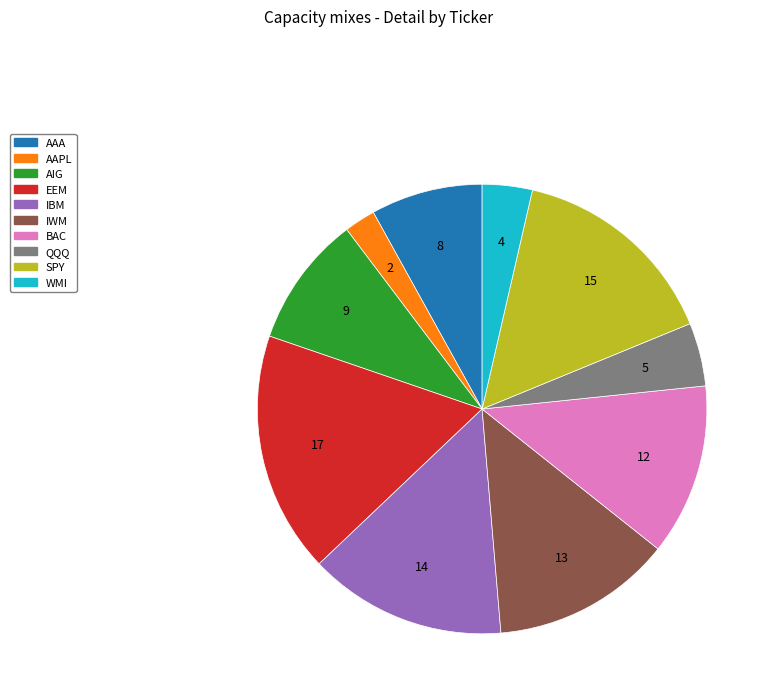

True or false: IWM accounts for 25% of the total.

False